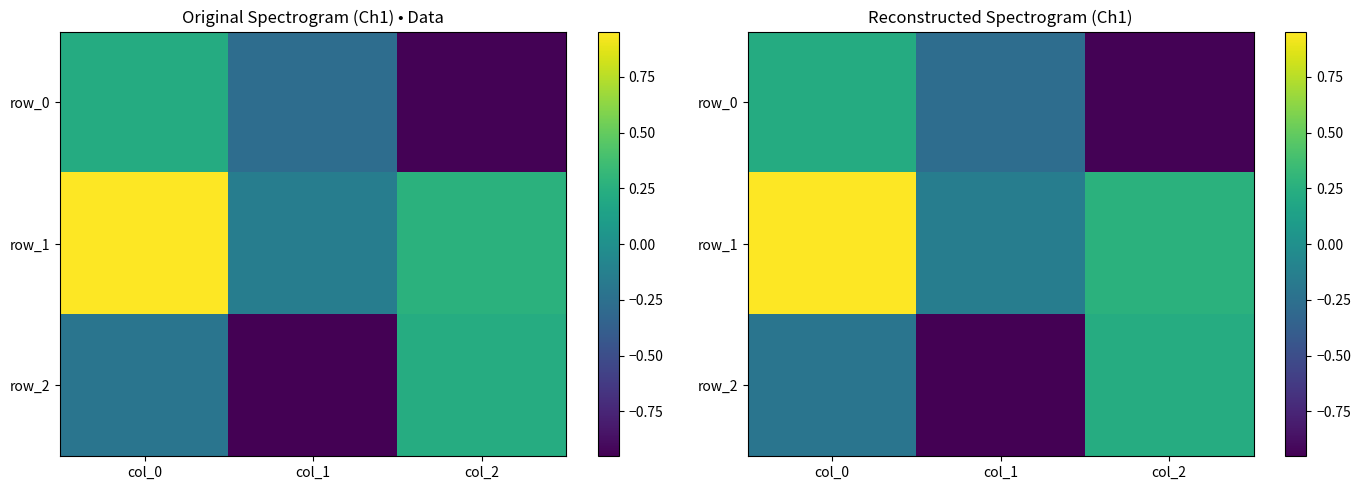

Reading left to right, extract all data points from this chart.

row_0: col_0=0.2	col_1=-0.3	col_2=-0.9
row_1: col_0=1.0	col_1=-0.1	col_2=0.3
row_2: col_0=-0.2	col_1=-1.0	col_2=0.2